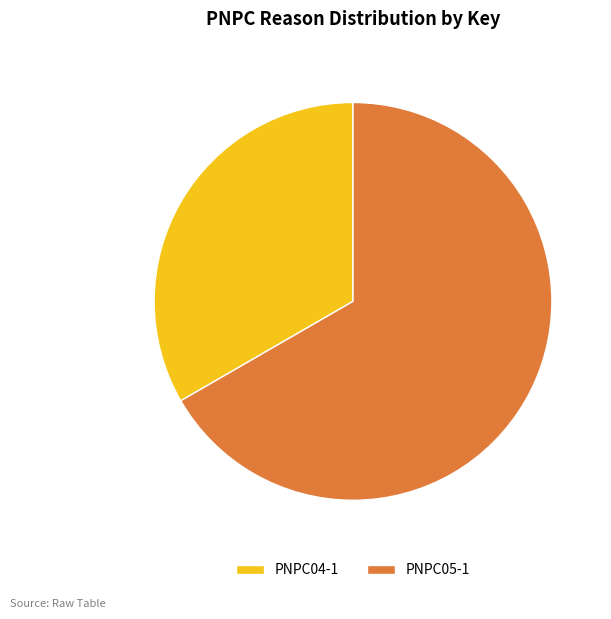

What is the largest slice in the pie chart?

PNPC05-1